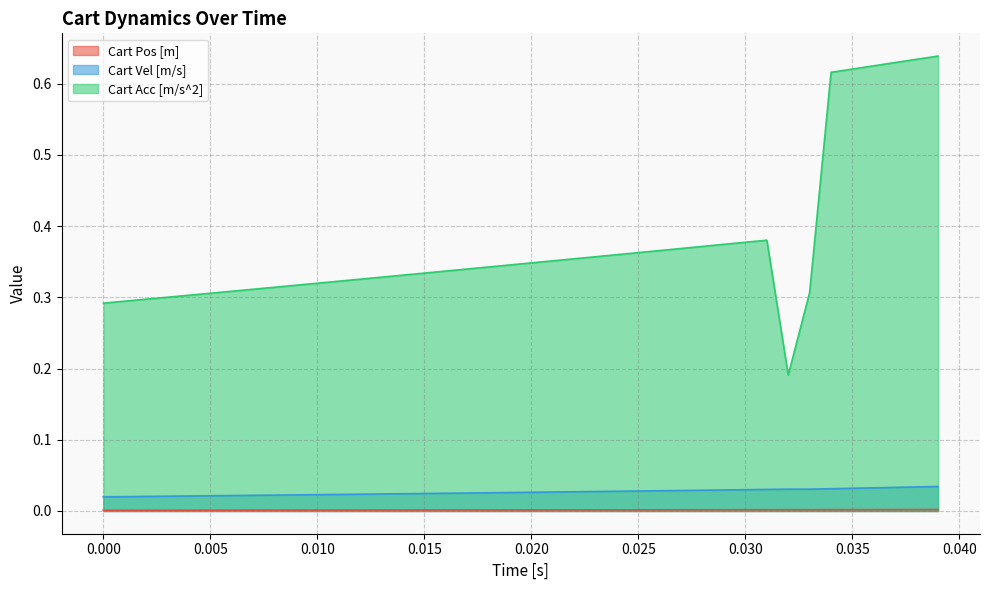

List the series in order of their peak value, highest first.

Cart Acc [m/s^2], Cart Vel [m/s], Cart Pos [m]